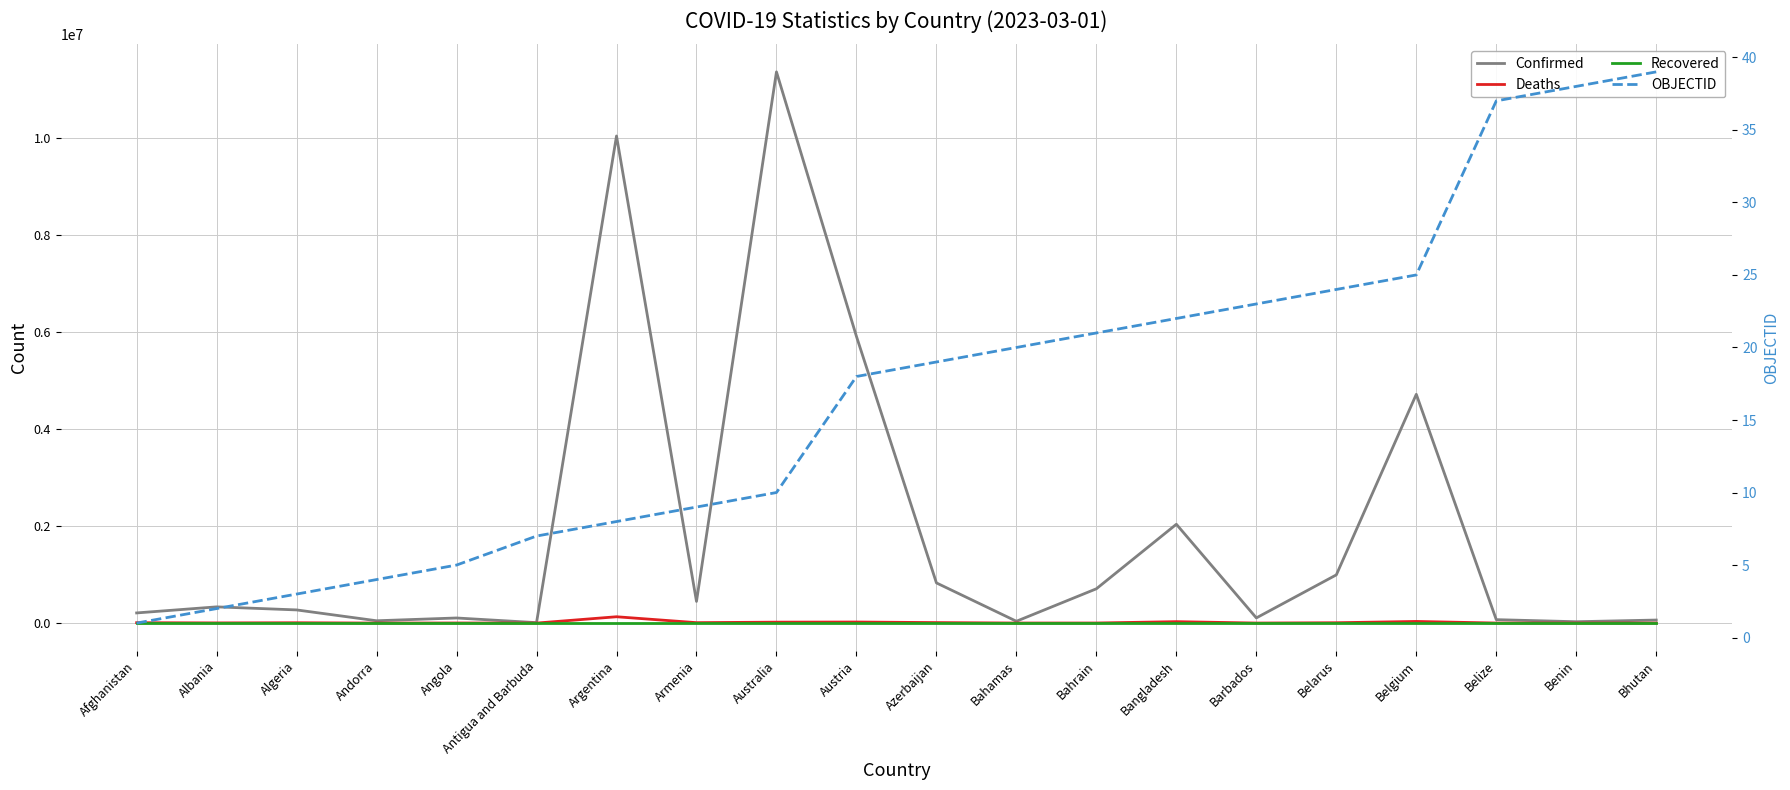

Which series has the largest total across all categories?

Confirmed